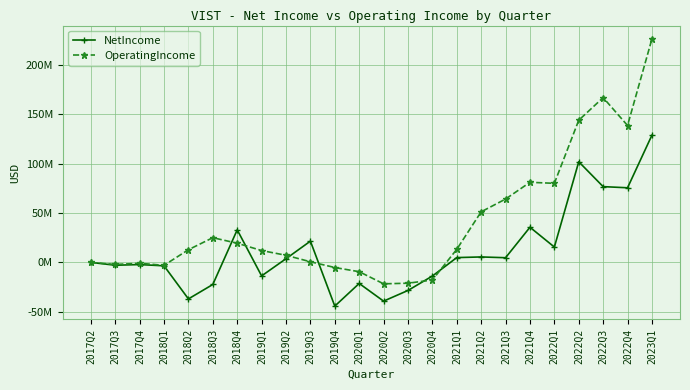

What is the difference between the second highest and minimum values in the OperatingIncome series?

188451000